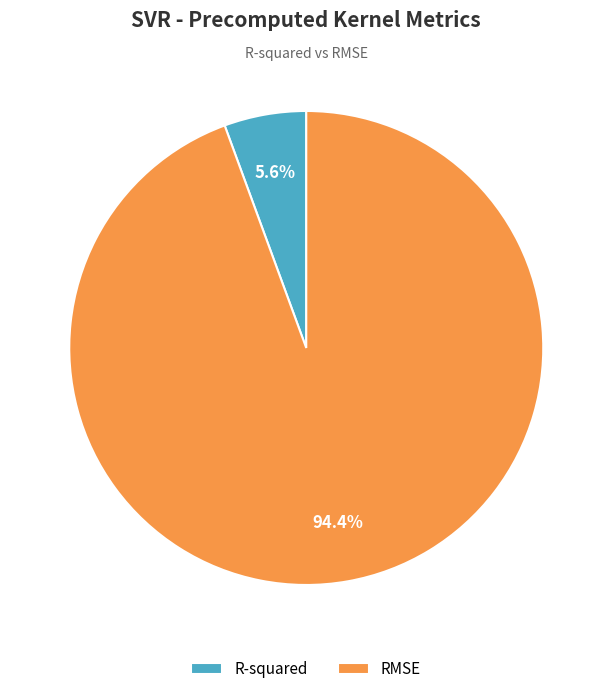

To the nearest percent, what is the difference between the R-squared and RMSE slice percentages?

89%